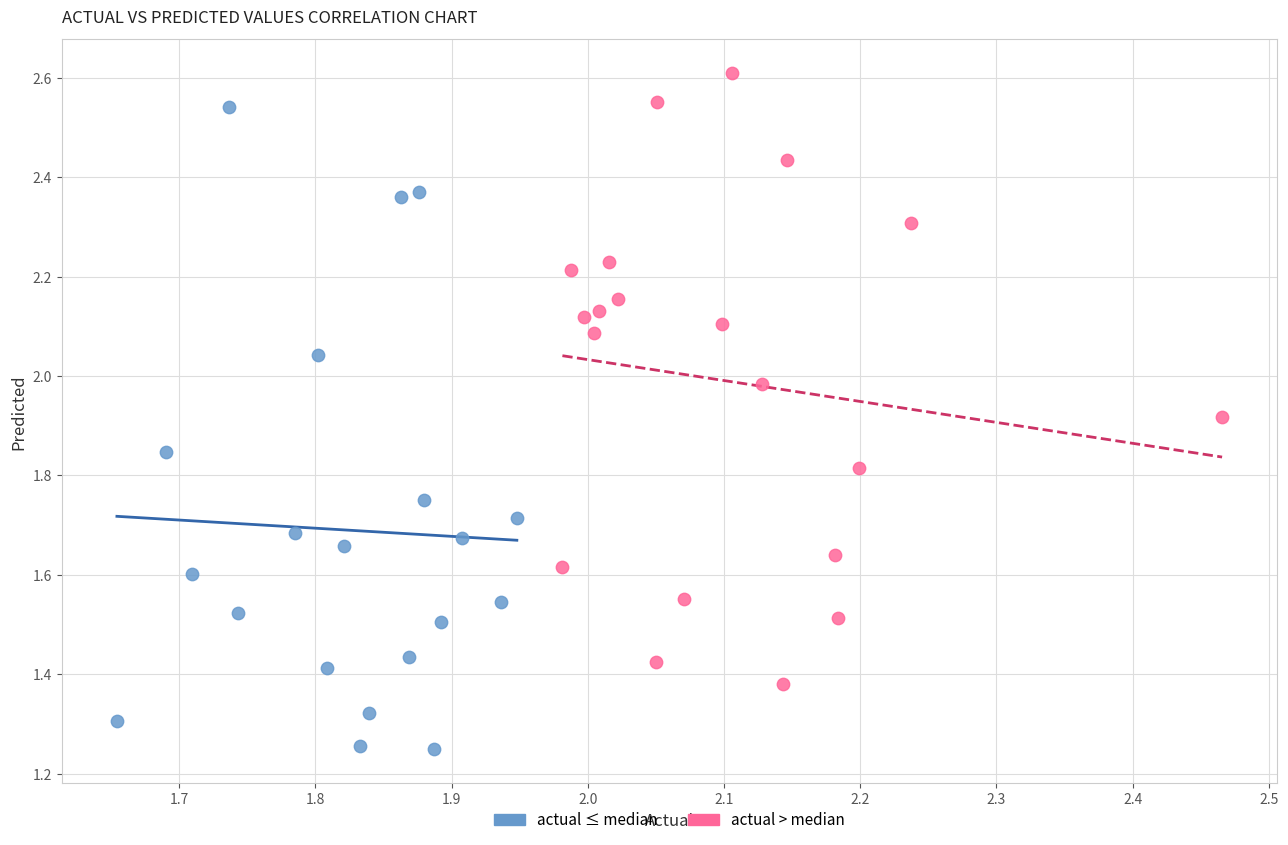

Which series reaches the minimum Y coordinate?

actual ≤ median